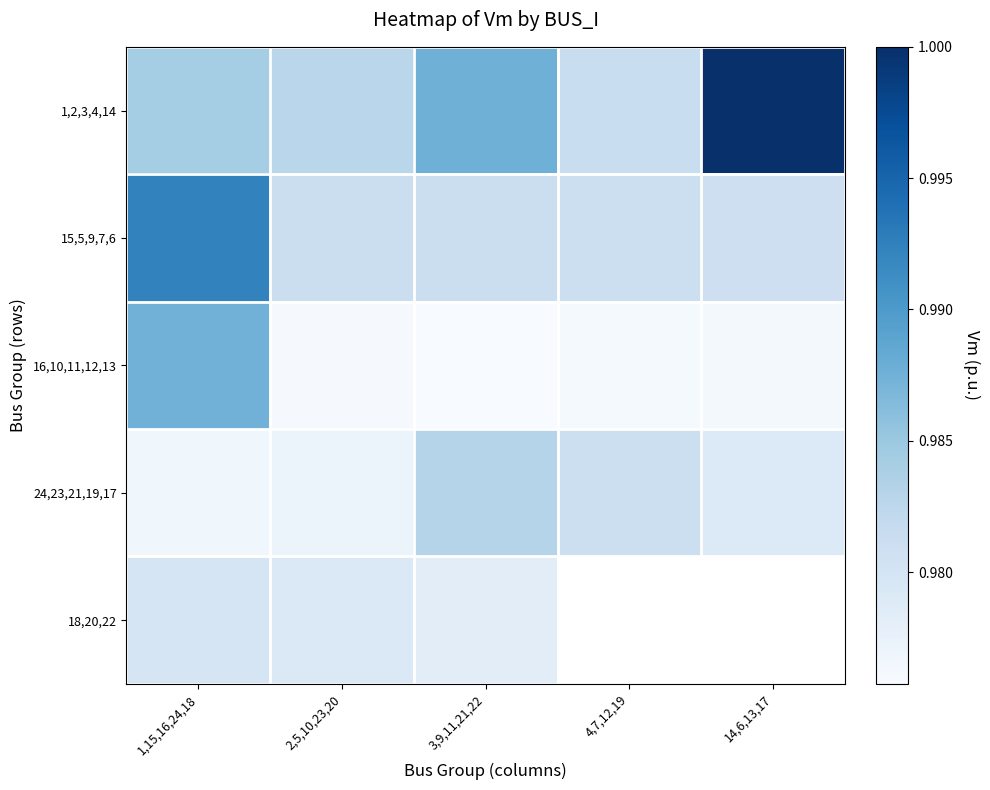

What is the highest value of the 1,2,3,4,14 series?

1.0